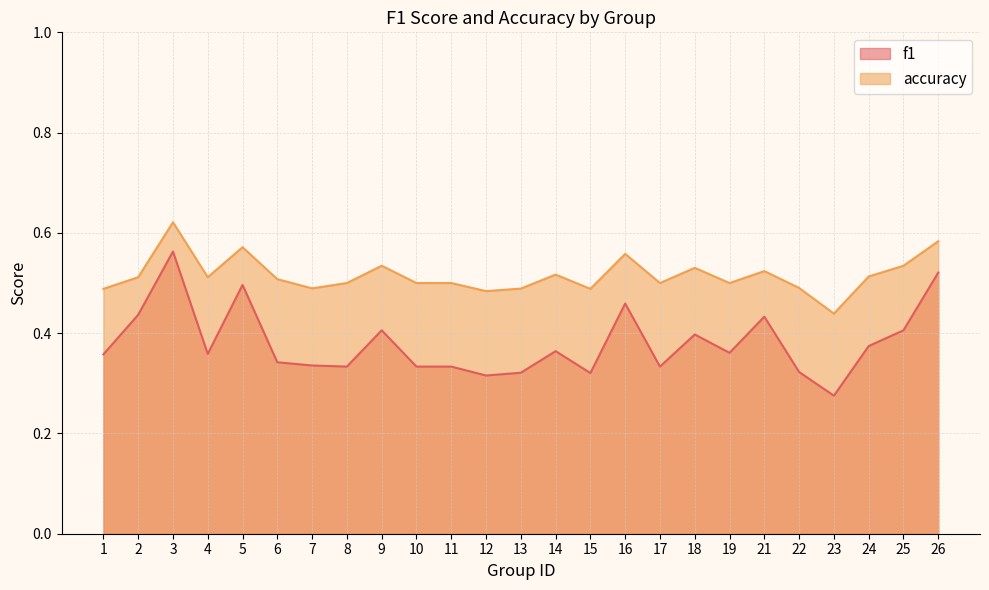

List the labels in order of accuracy value, largest first.

3, 26, 5, 16, 9, 25, 18, 21, 14, 24, 2, 4, 6, 8, 10, 11, 17, 19, 22, 7, 13, 1, 15, 12, 23